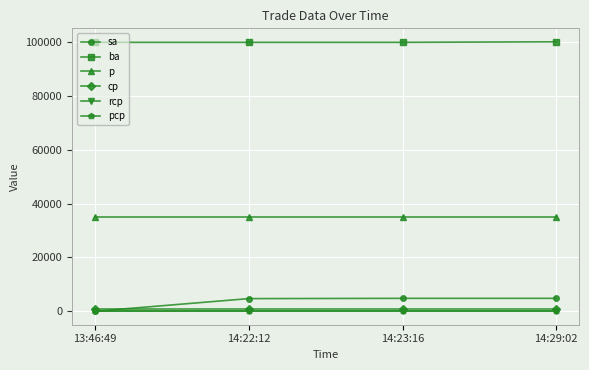

How many distinct data groups are displayed?

6